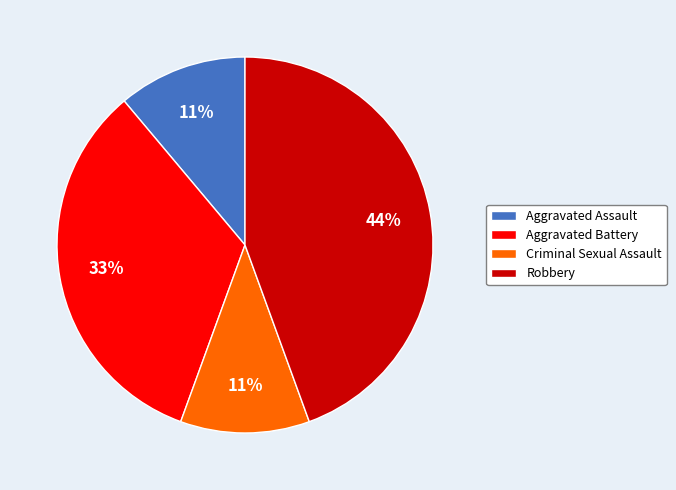

To the nearest percent, what is the difference between the largest and smallest slice percentages?

33%